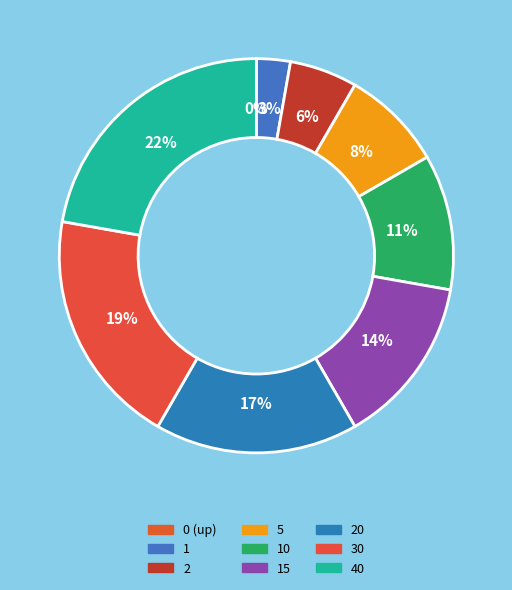

What percentage is NOT represented by 0 (up)?

100.0%